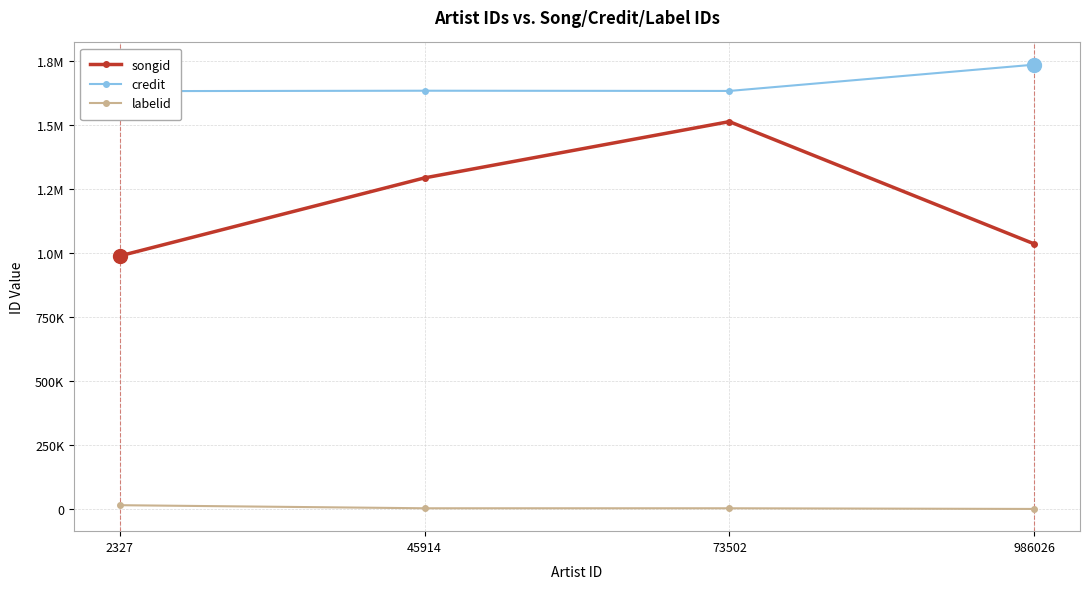

Reading left to right, extract all data points from this chart.

songid: 988179	1292853	1512567	1035085
credit: 1631523	1633183	1632290	1734924
labelid: 15054	3031	3031	377